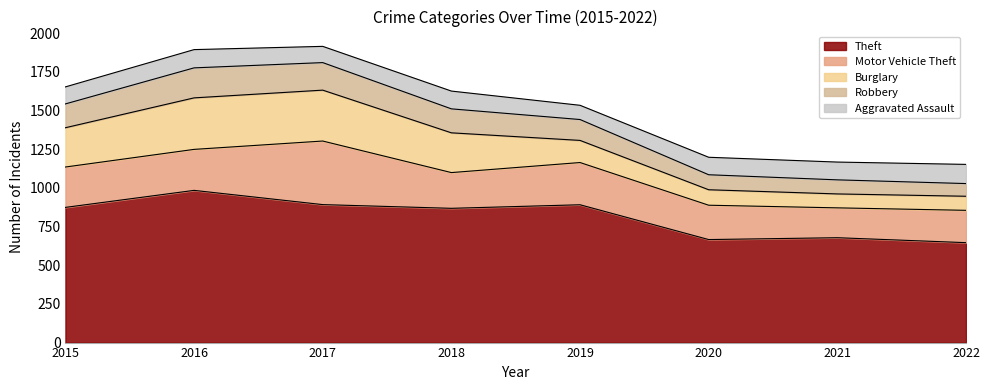

The Theft series shows 666 at 2020. True or false?

True